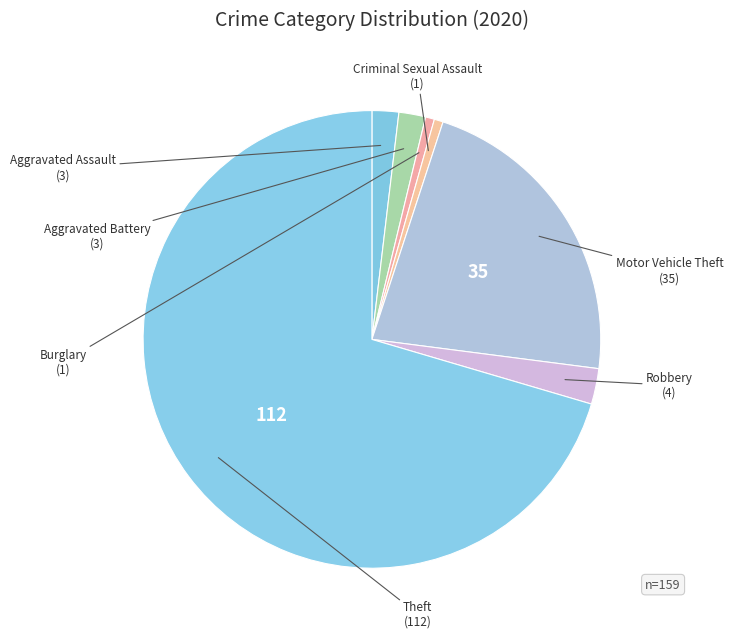

Count the number of slices in the pie.

7